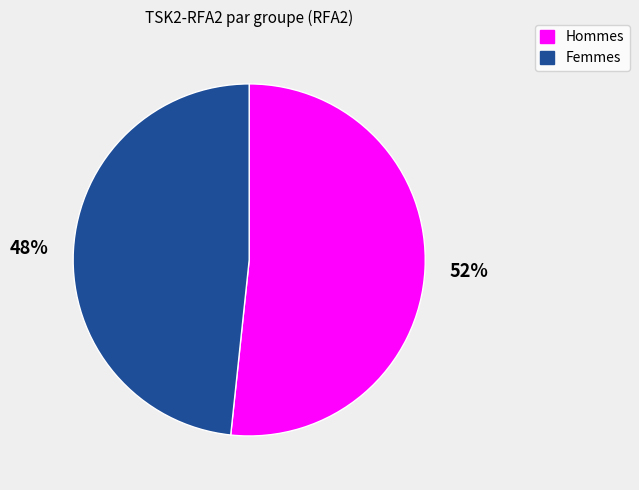

Count the number of slices in the pie.

2